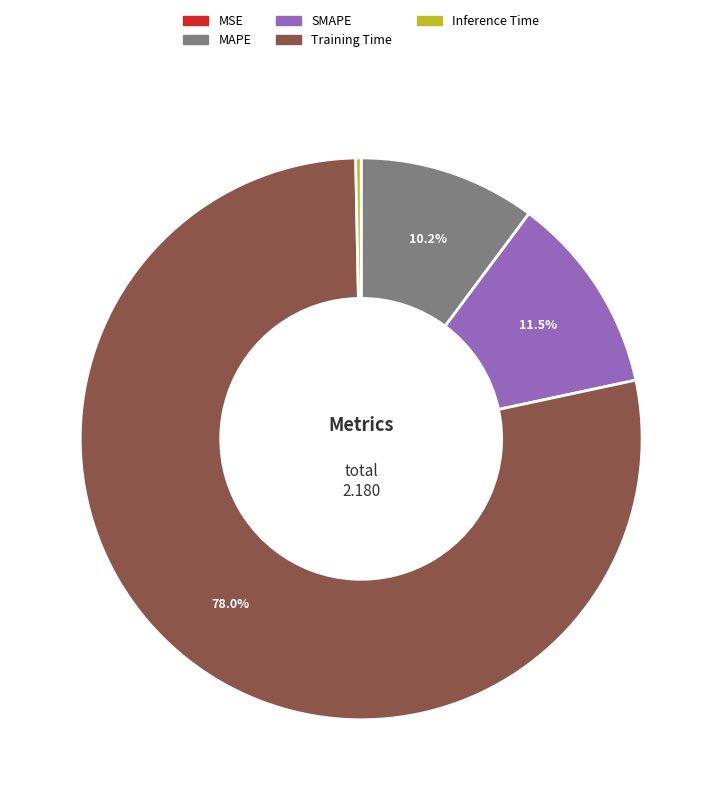

Is there any slice that represents more than half of the pie?

Yes